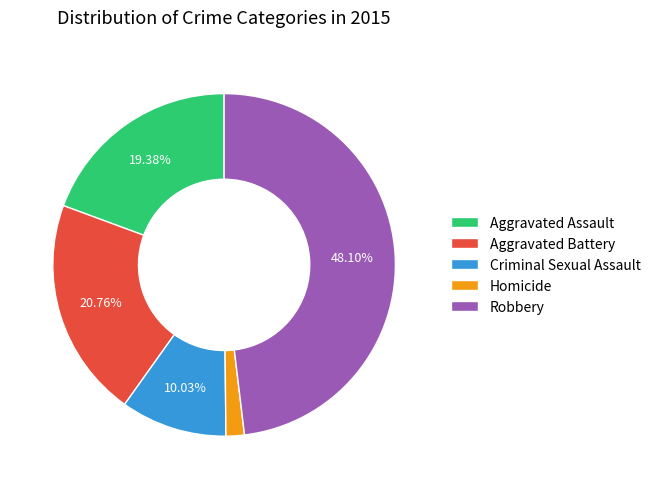

To the nearest percent, what percentage of the pie is Homicide?

2%